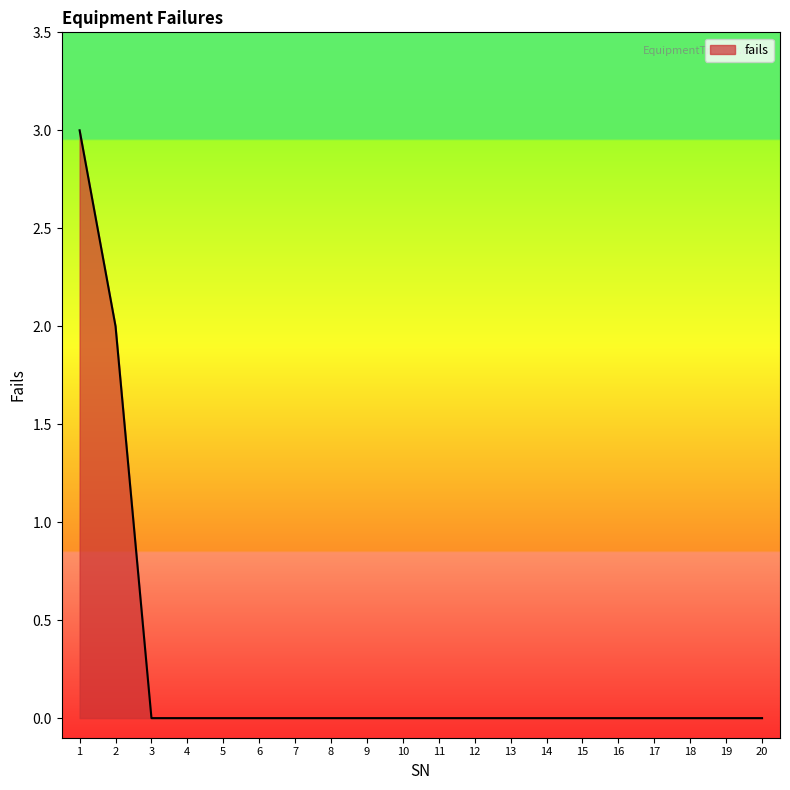

The value at 8 is -2. True or false?

False